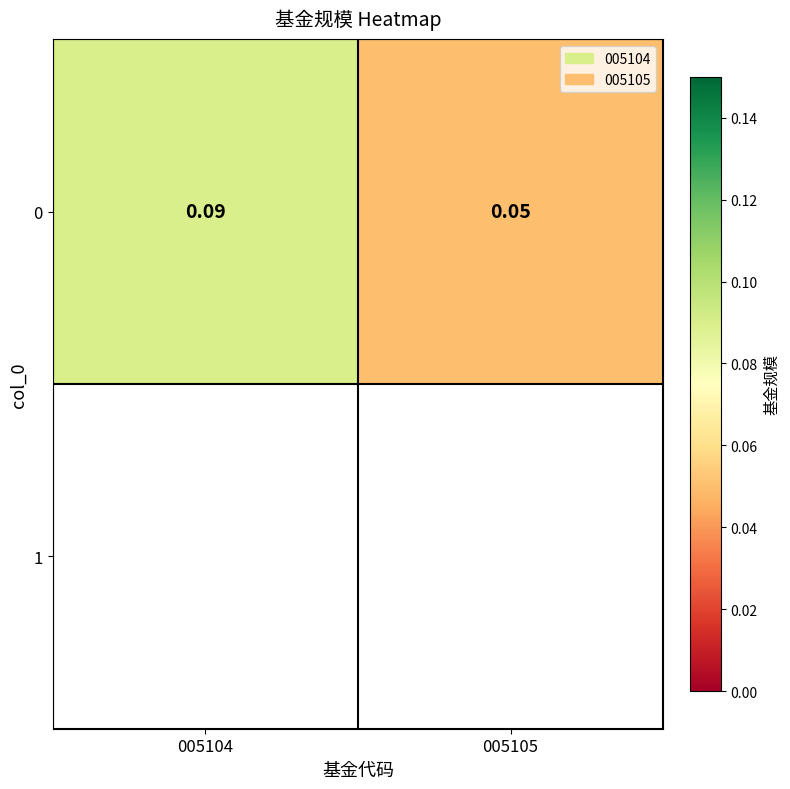

Which has a higher value, 005105 or 005104?

005104